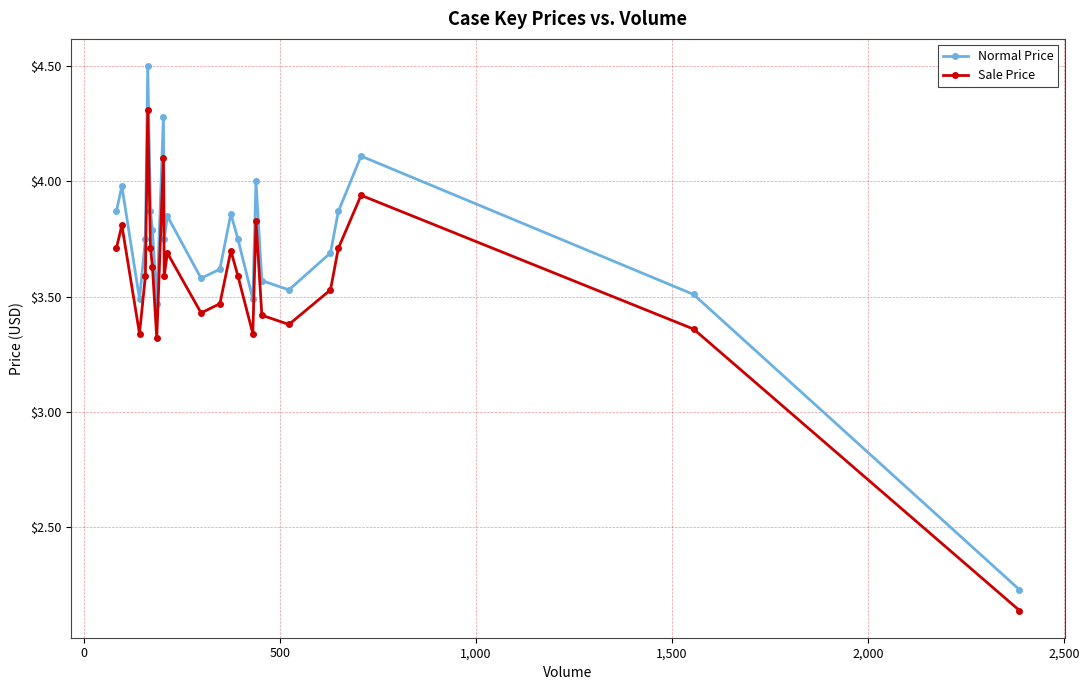

Count the number of data series in this chart.

2